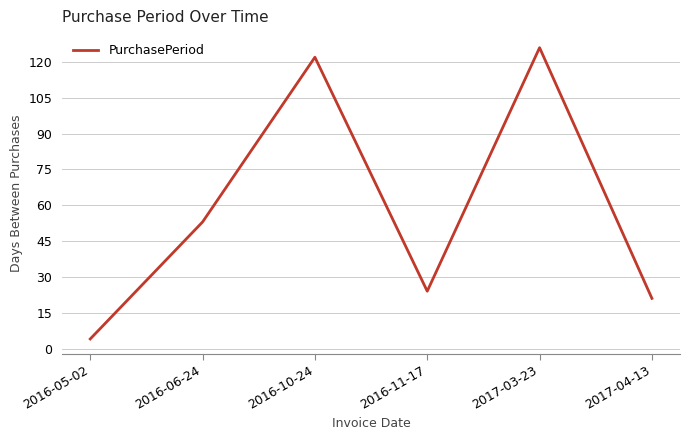

List the labels in order of value, smallest first.

2016-05-02, 2017-04-13, 2016-11-17, 2016-06-24, 2016-10-24, 2017-03-23